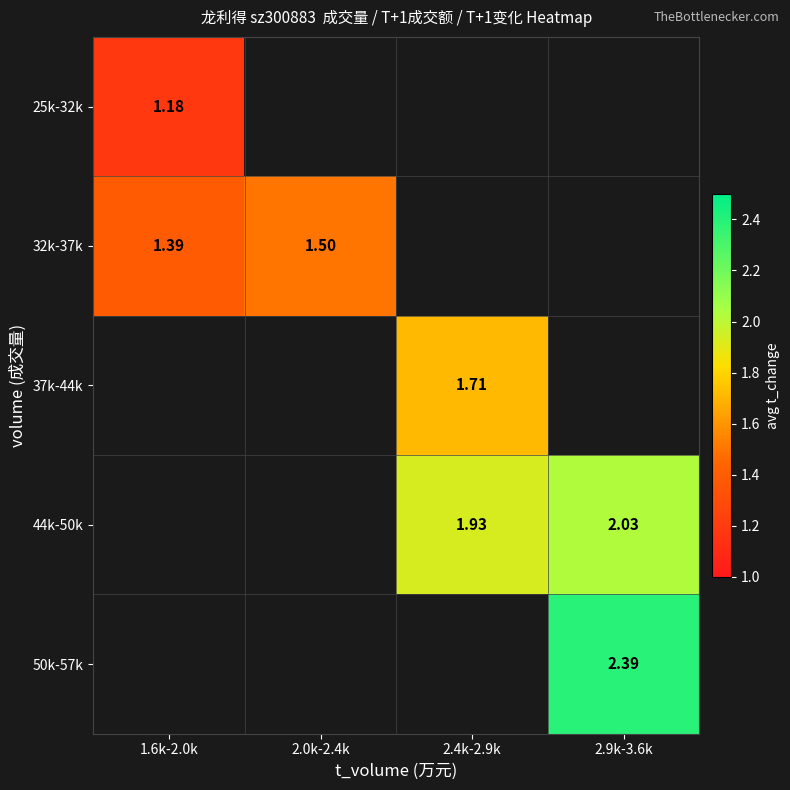

Is the value of 44k-50k at 2.9k-3.6k greater than the value of 25k-32k at 1.6k-2.0k?

Yes